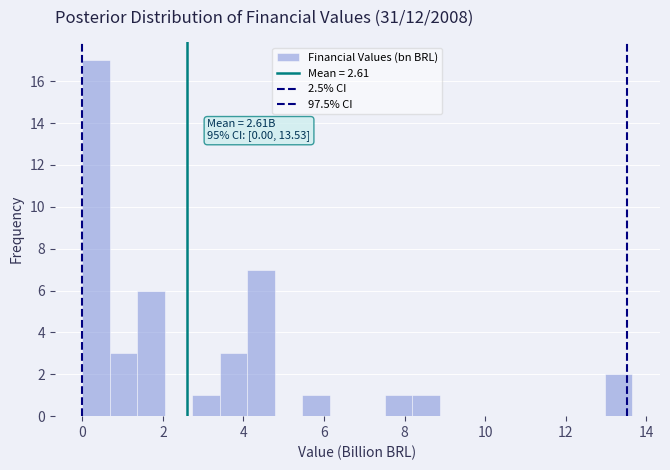

Around what value on the x-axis is the tallest bar? Give the approximate position of its centre, as read against the axis.

0.4